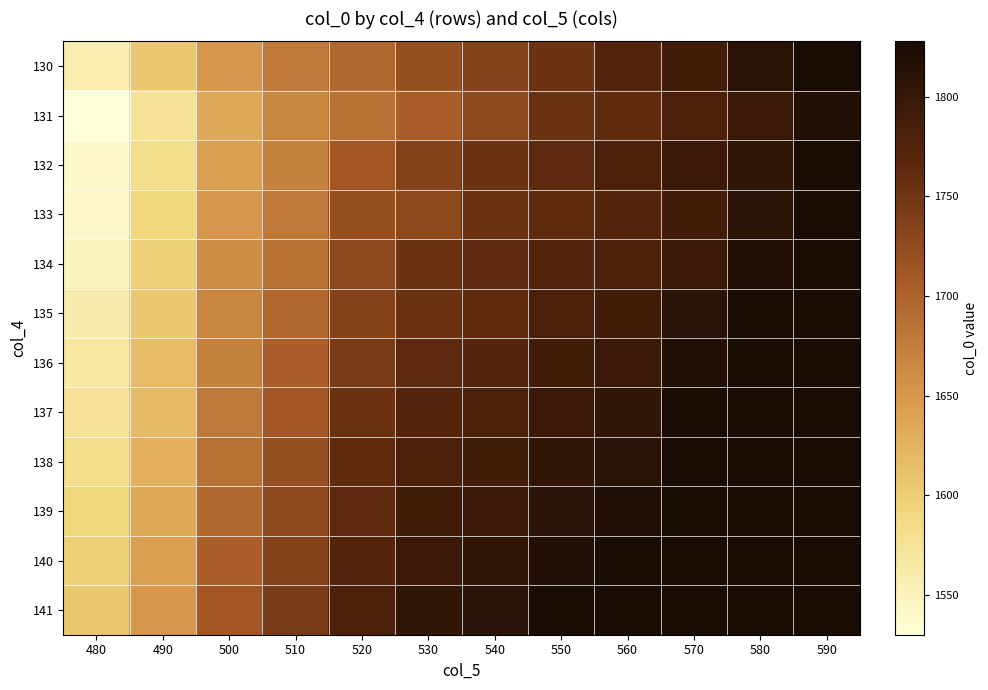

Reading left to right, extract all data points from this chart.

130: 480=1556.7	490=1606.0	500=1651.3	510=1678.9	520=1695.1	530=1719.6	540=1735.5	550=1752.4	560=1772.2	570=1790.1	580=1812.7	590=1827.9
131: 480=1529.9	490=1574.5	500=1634.9	510=1668.2	520=1686.3	530=1702.7	540=1728.1	550=1753.4	560=1762.8	570=1780.5	580=1796.7	590=1819.6
132: 480=1538.8	490=1581.9	500=1643.8	510=1671.0	520=1711.6	530=1735.5	540=1752.4	550=1764.0	560=1780.5	570=1796.7	580=1805.6	590=1827.9
133: 480=1540.9	490=1590.4	500=1651.3	510=1678.9	520=1719.6	530=1728.1	540=1753.4	550=1762.8	560=1772.2	570=1790.1	580=1812.7	590=1827.9
134: 480=1548.0	490=1598.1	500=1660.5	510=1686.3	520=1728.1	530=1752.4	540=1764.0	550=1772.2	560=1780.5	570=1796.7	580=1819.6	590=1827.9
135: 480=1559.2	490=1606.0	500=1668.2	510=1695.1	520=1735.5	530=1753.4	540=1762.8	550=1780.5	560=1790.1	570=1812.7	580=1827.9	590=1827.9
136: 480=1566.5	490=1616.6	500=1671.0	510=1702.7	520=1743.0	530=1764.0	540=1772.2	550=1790.1	560=1796.7	570=1819.6	580=1827.9	590=1827.9
137: 480=1574.5	490=1618.5	500=1678.9	510=1711.6	520=1753.4	530=1772.2	540=1780.5	550=1796.7	560=1805.6	570=1827.9	580=1827.9	590=1827.9
138: 480=1581.9	490=1627.3	500=1686.3	510=1719.6	520=1762.8	530=1780.5	540=1790.1	550=1805.6	560=1812.7	570=1827.9	580=1827.9	590=1827.9
139: 480=1590.4	490=1634.9	500=1695.1	510=1728.1	520=1764.0	530=1790.1	540=1796.7	550=1812.7	560=1819.6	570=1827.9	580=1827.9	590=1827.9
140: 480=1598.1	490=1643.8	500=1702.7	510=1735.5	520=1772.2	530=1796.7	540=1805.6	550=1819.6	560=1827.9	570=1827.9	580=1827.9	590=1827.9
141: 480=1606.0	490=1651.3	500=1711.6	510=1743.0	520=1780.5	530=1805.6	540=1812.7	550=1827.9	560=1827.9	570=1827.9	580=1827.9	590=1827.9